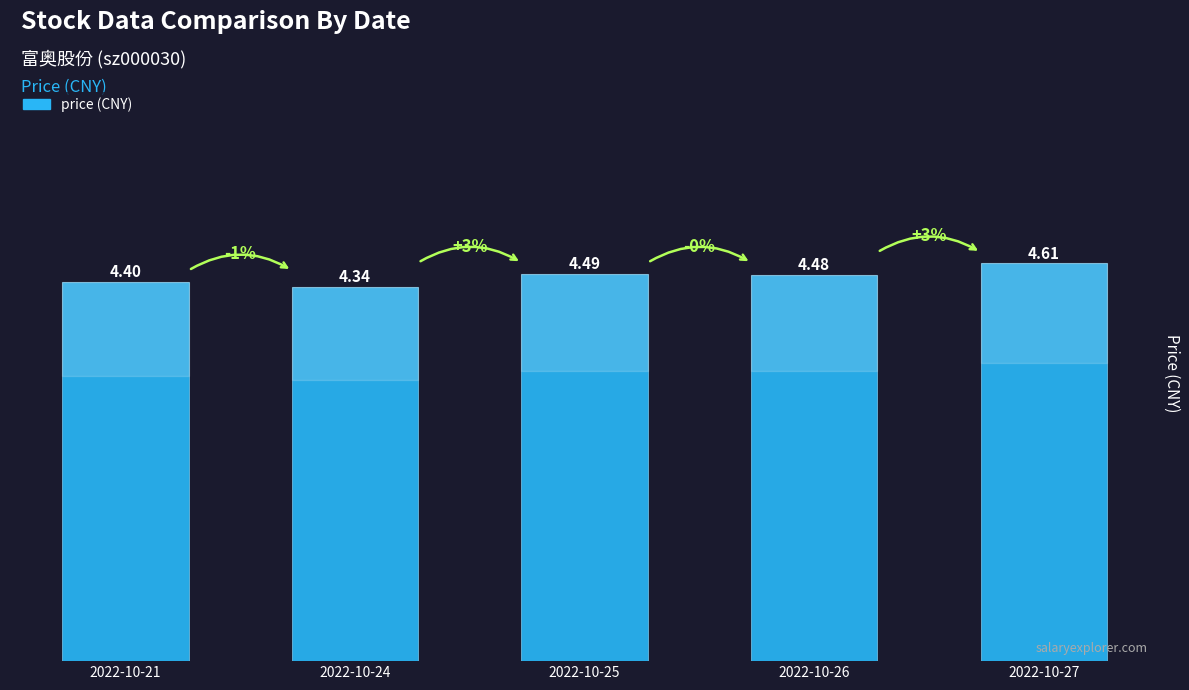

What is the ratio of the value at 2022-10-25 to the value at 2022-10-26?

1.0